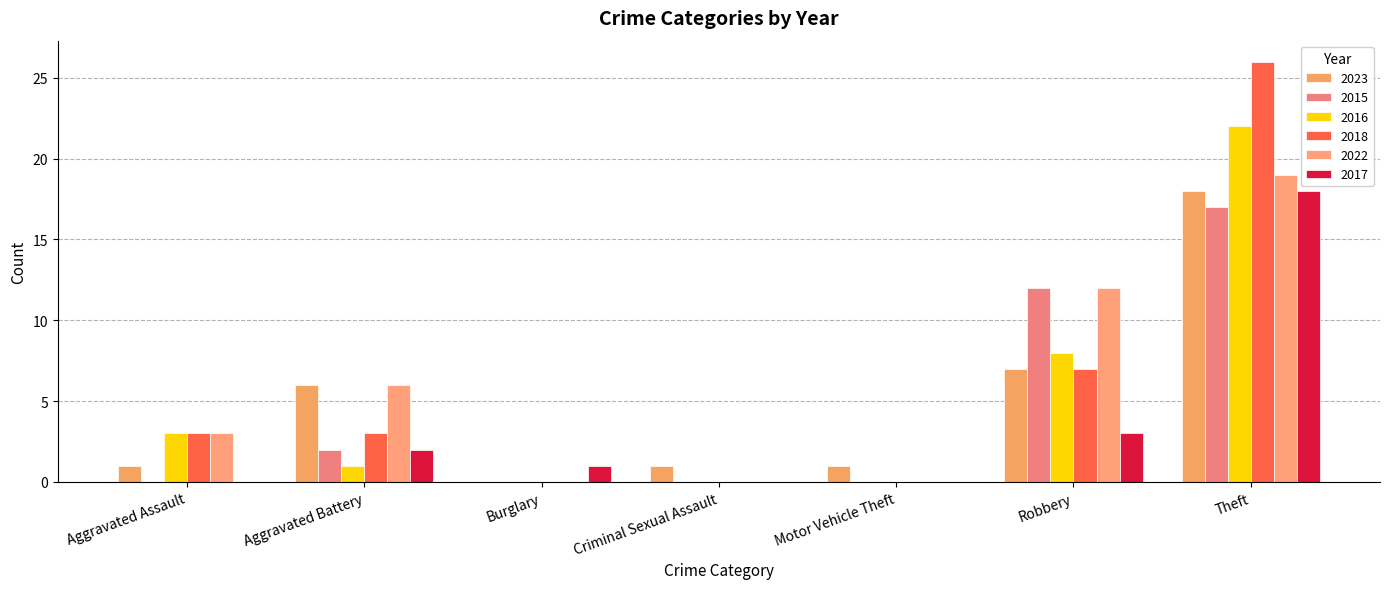

Are the bars grouped side by side (vs. stacked)?

Yes